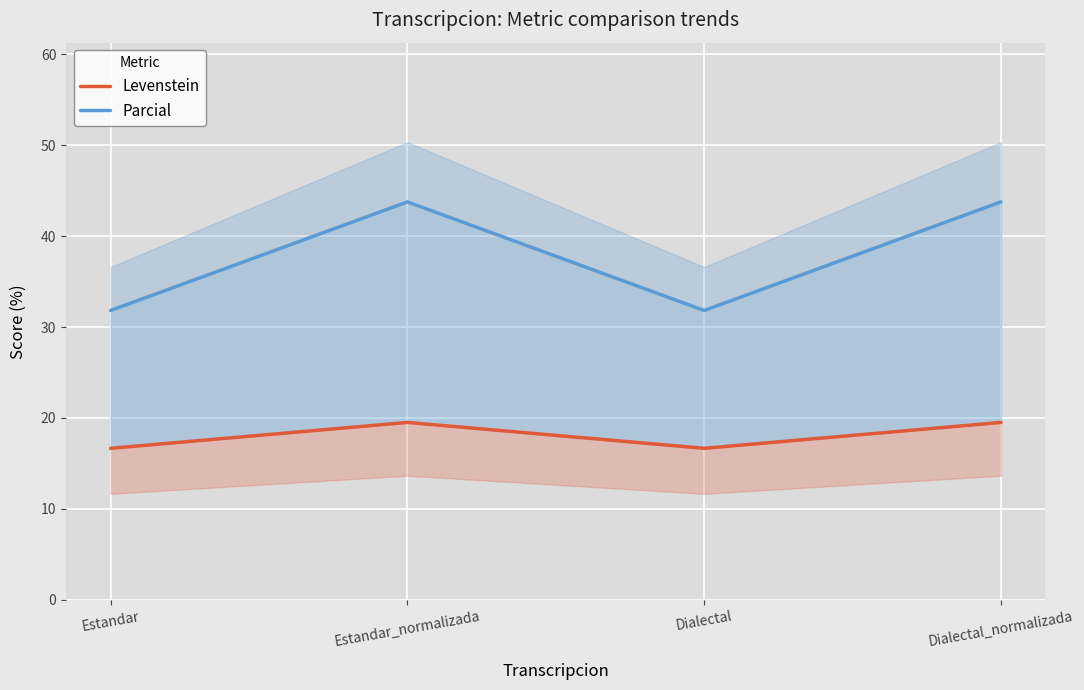

What is the difference between the maximum and minimum values in the Parcial series?

11.9